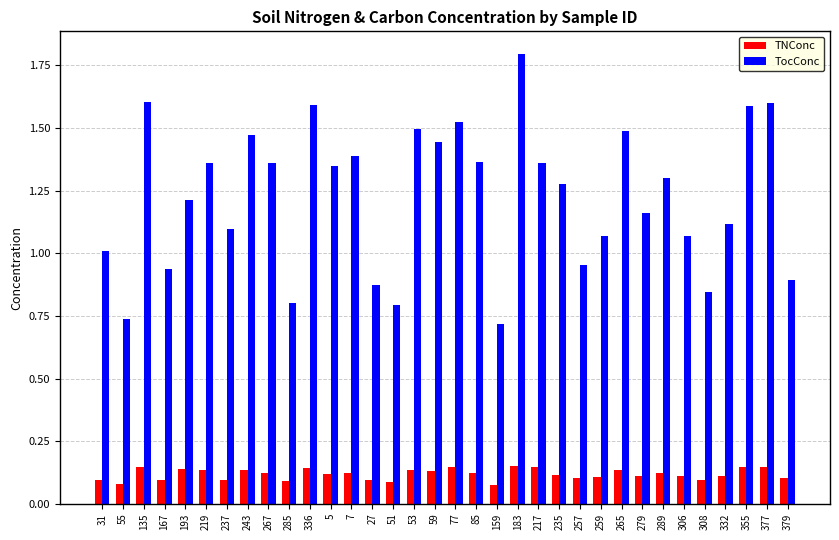

What is the highest value of the TocConc series?

1.8